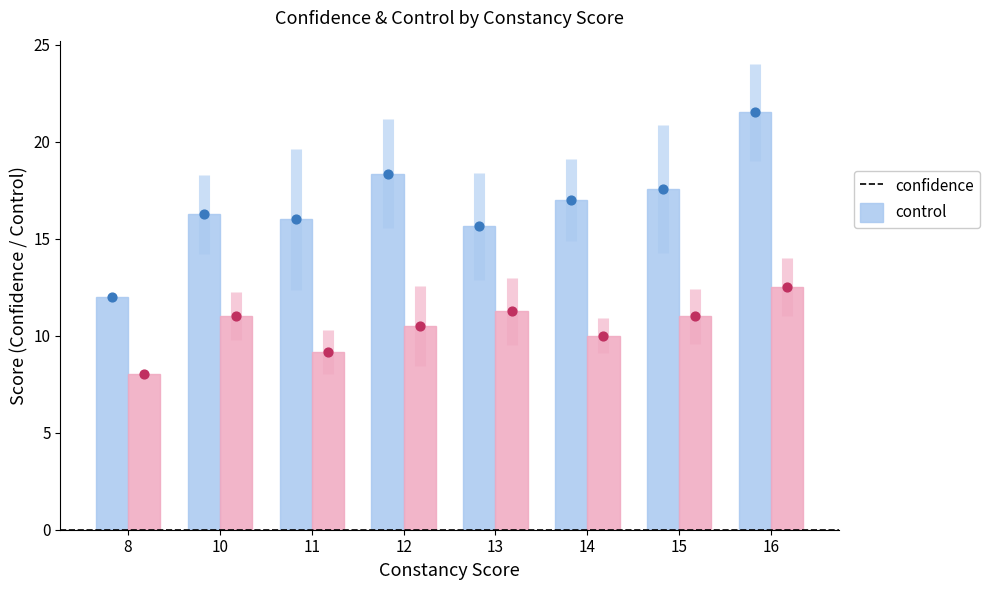

What are all the series names shown in the legend?

confidence, control